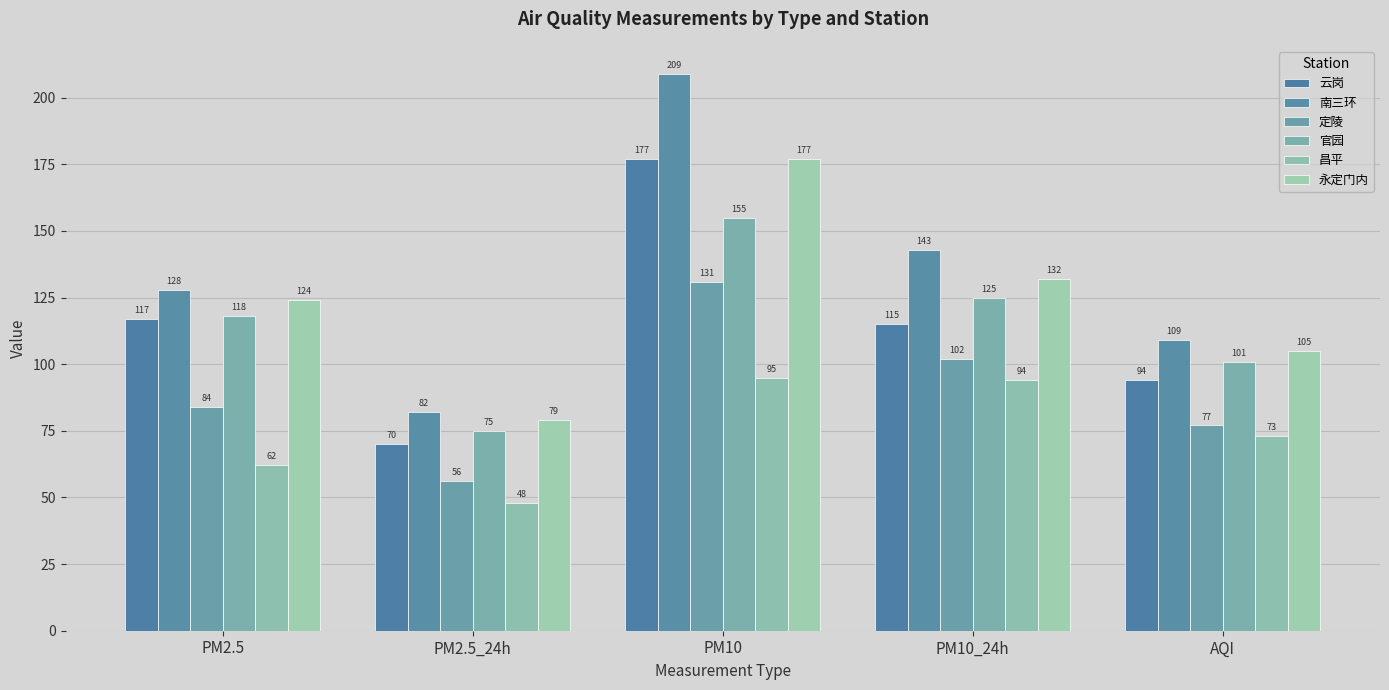

What is the label of the 2nd bar from the right?

PM10_24h